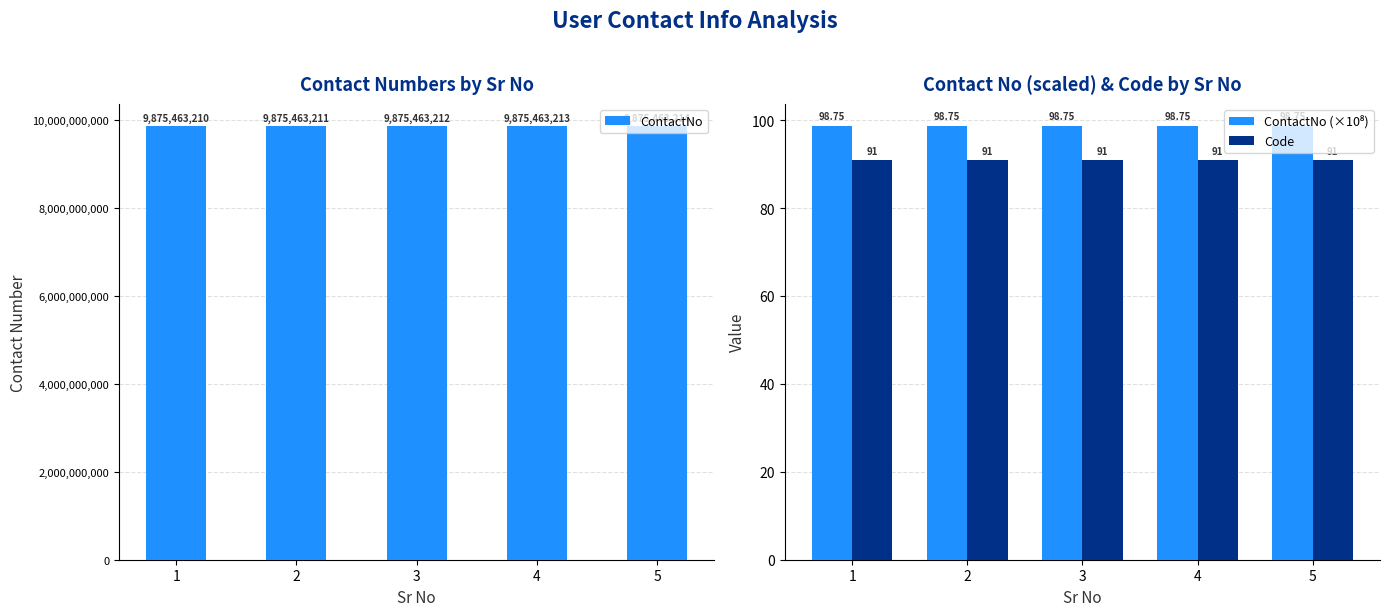

What is the difference between the highest and lowest values at 2?

9875463120.0